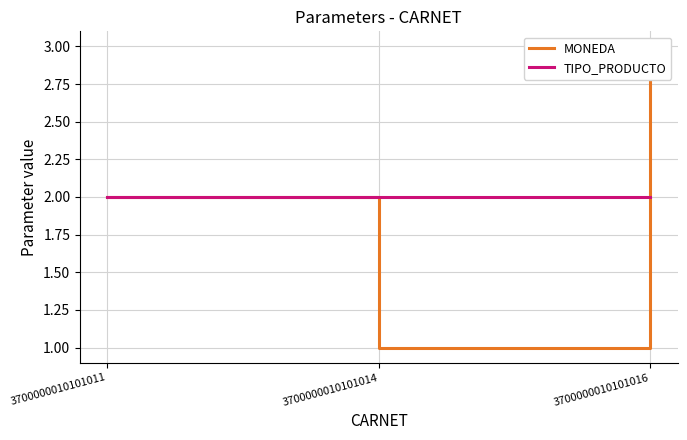

What is the approximate value of TIPO_PRODUCTO at 3700000010101014?

2